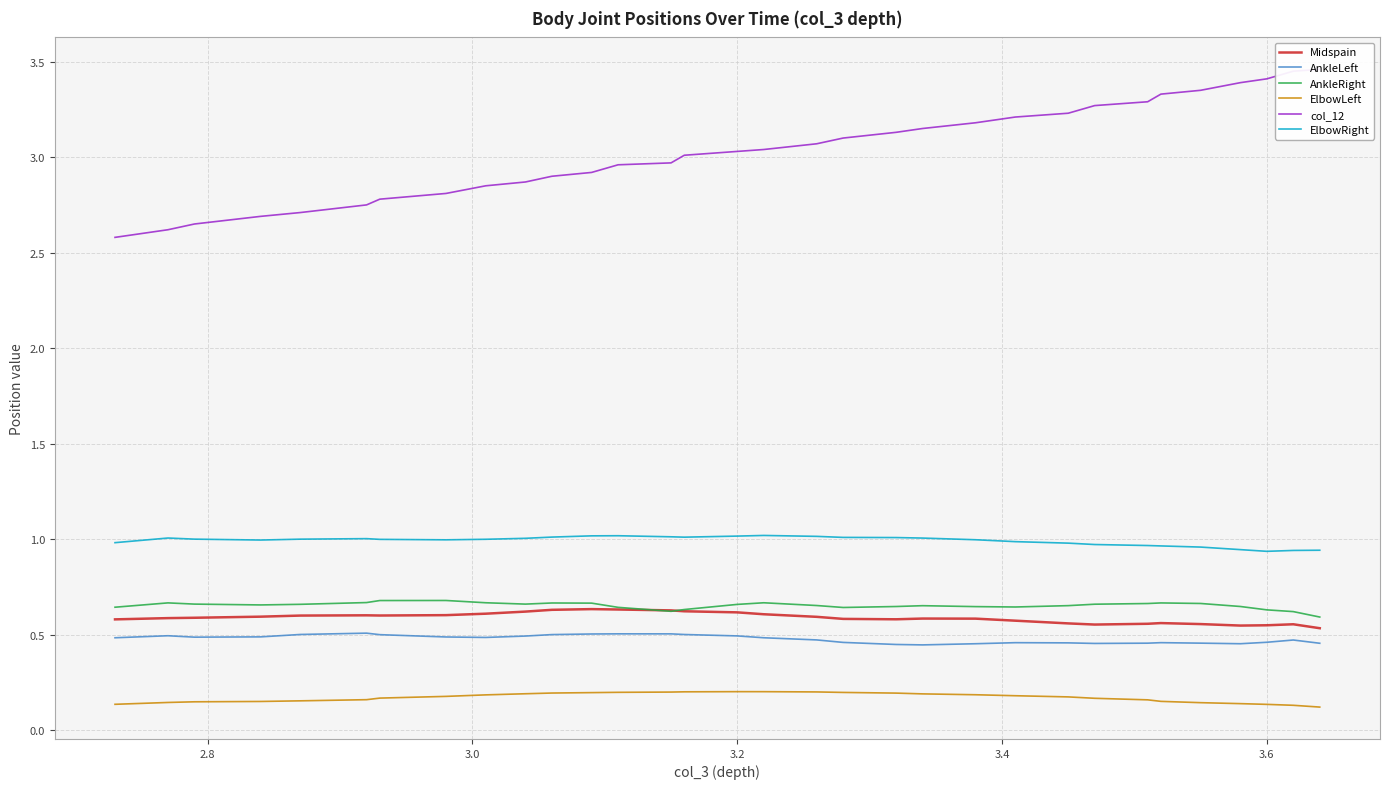

List the series in order of their peak value, highest first.

col_12, ElbowRight, AnkleRight, Midspain, AnkleLeft, ElbowLeft